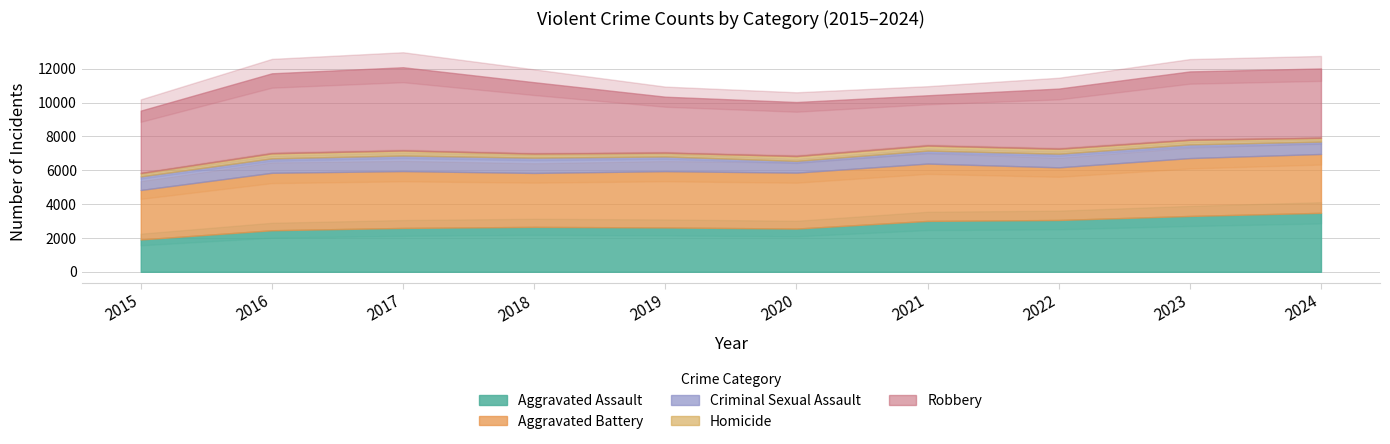

What are all the series names shown in the legend?

Aggravated Assault, Aggravated Battery, Criminal Sexual Assault, Homicide, Robbery